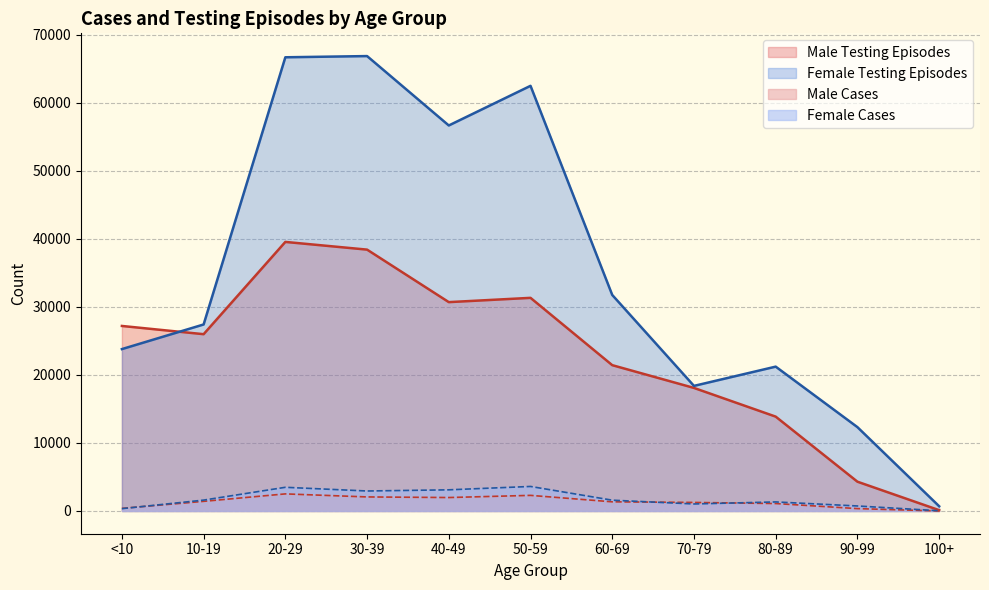

Which series has the widest spread of values?

Female Testing Episodes